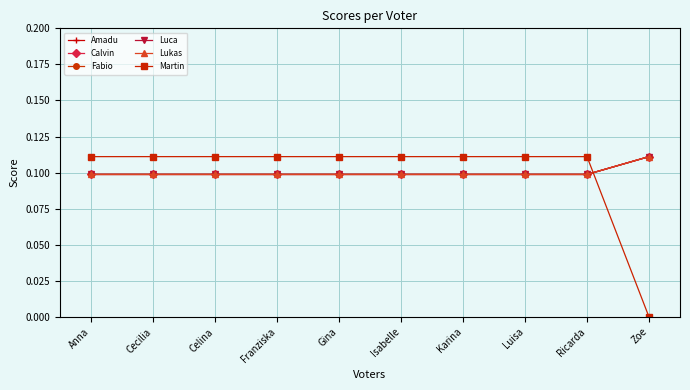

Which category has the highest value in the Luca series?

Zoe